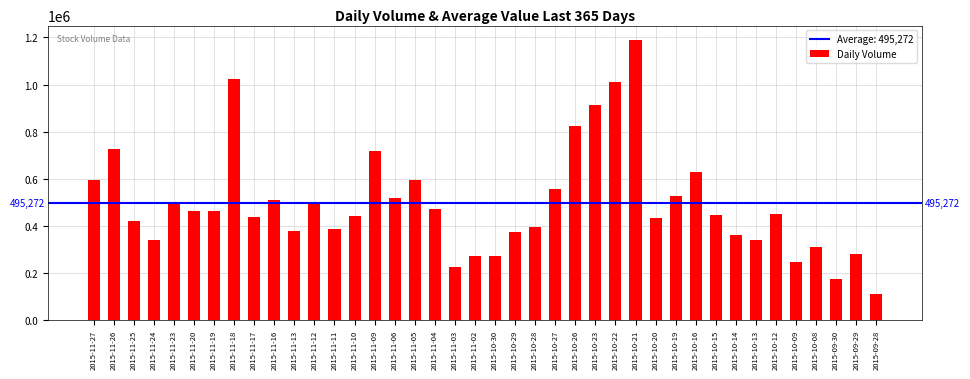

Where is the data nearest to the value 649546?

2015-10-16